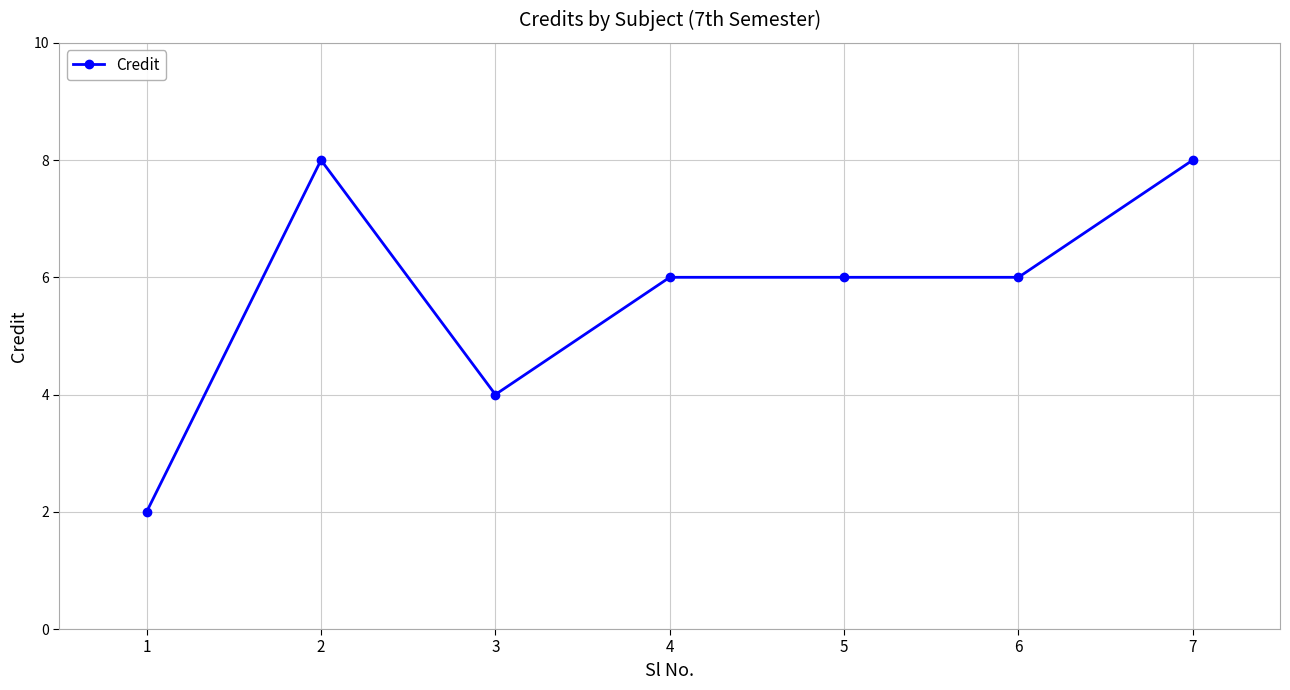

What is the maximum value shown in the chart?

8